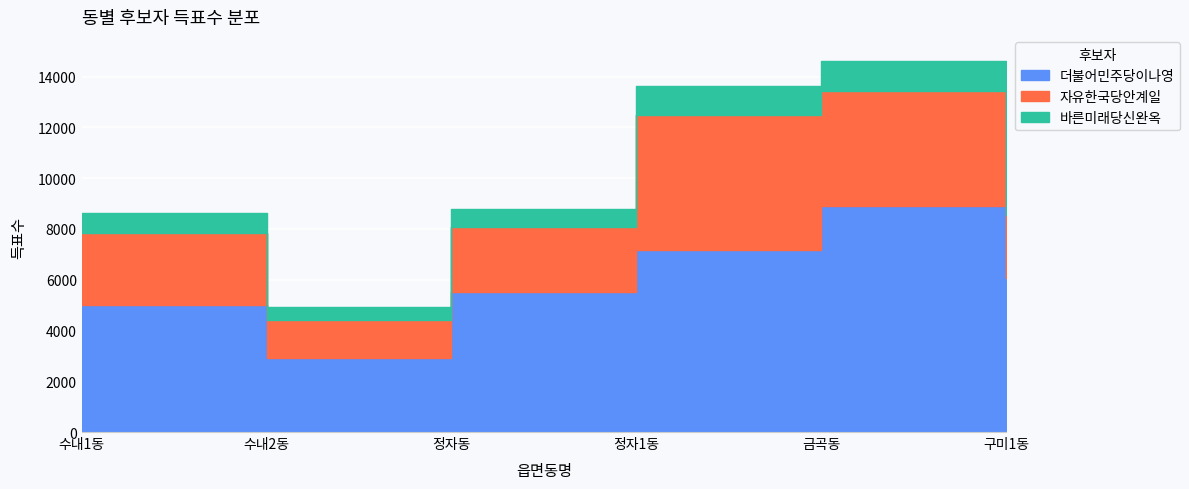

Reading left to right, list all the values displayed in this chart.

더불어민주당이나영: 수내1동=5017	수내2동=2915	정자동=5514	정자1동=7173	금곡동=8897	구미1동=6056
자유한국당안계일: 수내1동=2828	수내2동=1487	정자동=2544	정자1동=5302	금곡동=4527	구미1동=2485
바른미래당신완옥: 수내1동=770	수내2동=536	정자동=734	정자1동=1168	금곡동=1187	구미1동=743